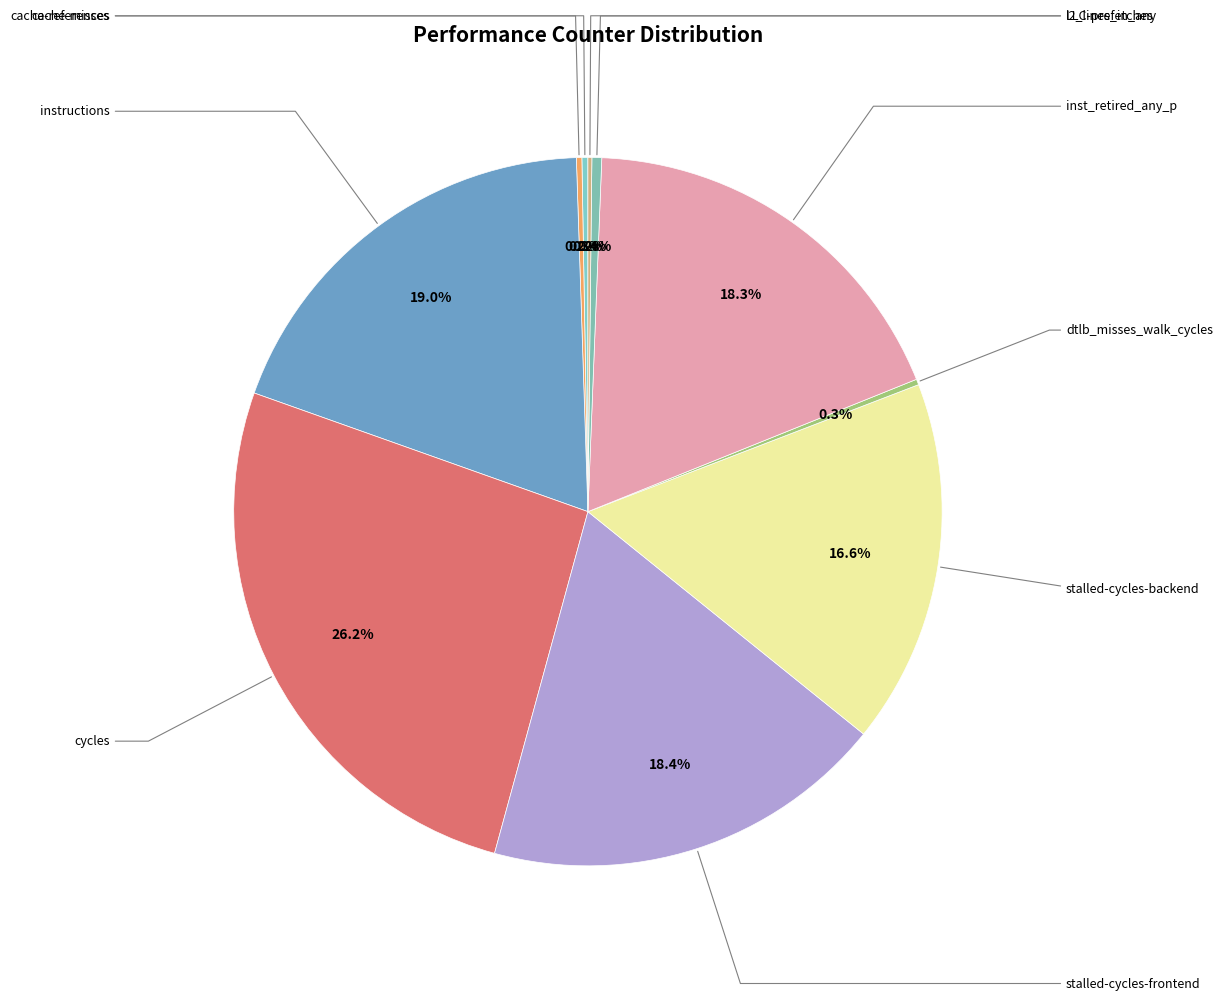

Is there any slice that represents more than half of the pie?

No